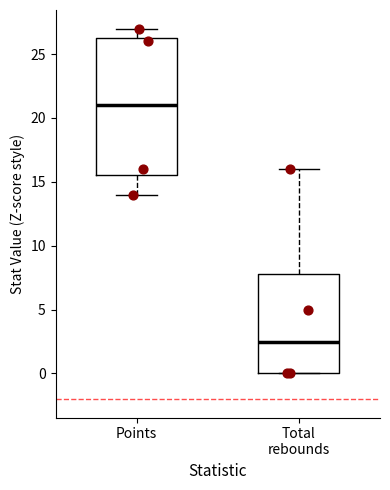

Reading left to right, read every box against the y-axis: the position of its median line, the range the box covers, and the ends of its whiskers. The values are not printed on the chart, so give them approximately, as read against the axis.

Points: median 21.0, box 15.5 to 26.5, whiskers 14.0 to 27.0
Total rebounds: median 2.5, box 0.0 to 8.0, whiskers 0.0 to 16.0